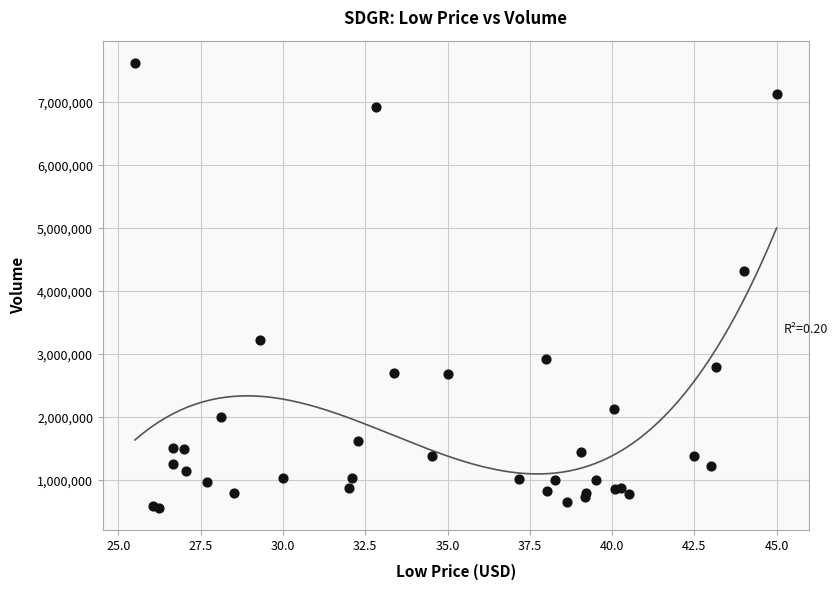

What Y value in the scatter plot is closest to 4094650?

4328800